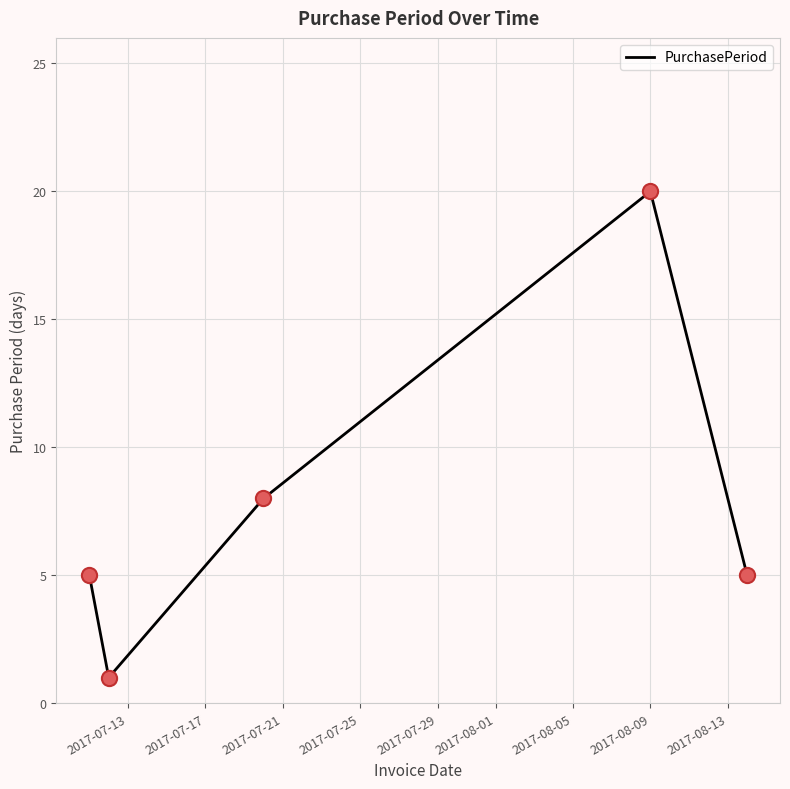

What is the average value?

8